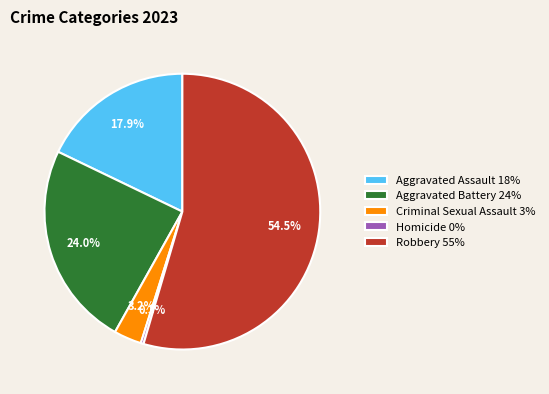

Rank the categories by value from highest to lowest.

Robbery, Aggravated Battery, Aggravated Assault, Criminal Sexual Assault, Homicide